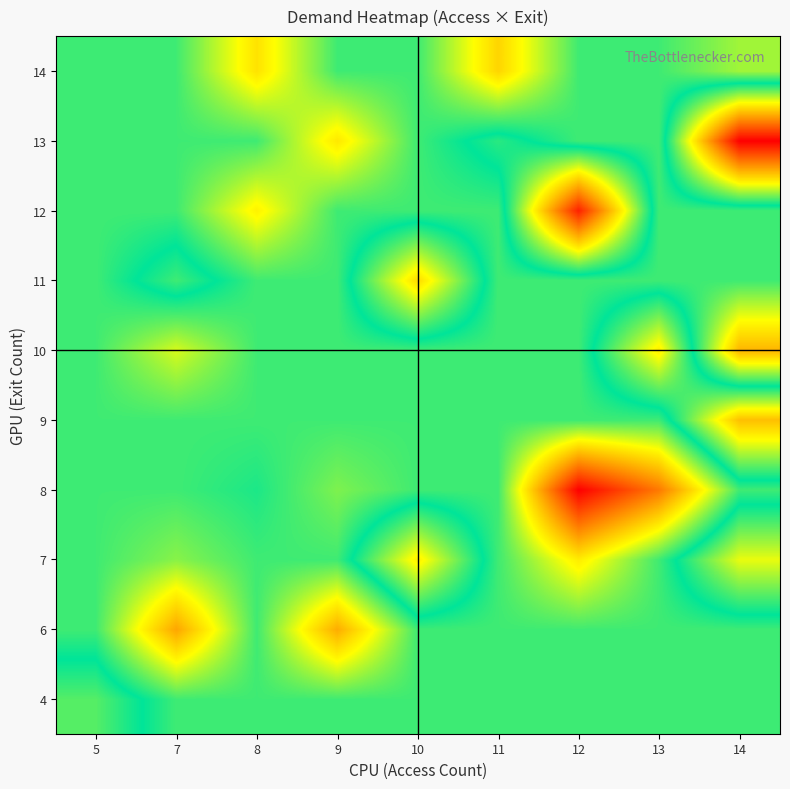

Between 13 and 7, which is larger?

13